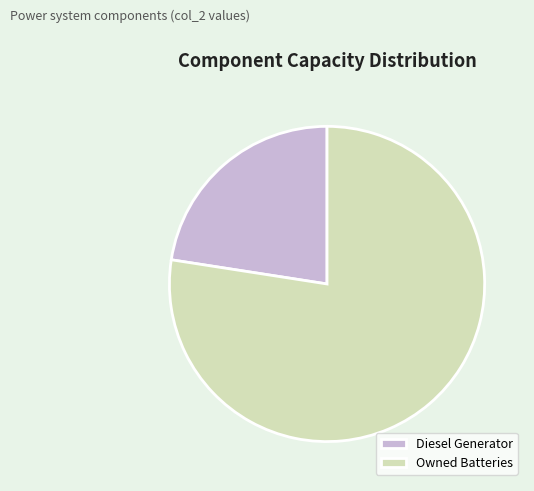

Which category has the smallest portion of the pie?

Diesel Generator